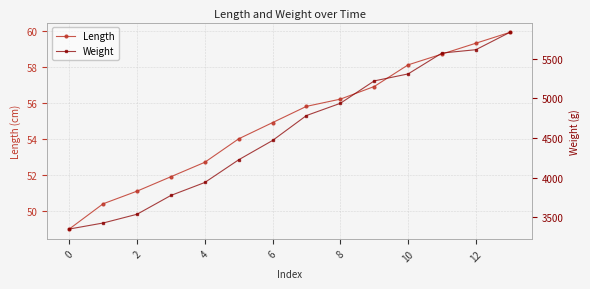

What is the value of the Weight point at the 8th from the left?

4783.0